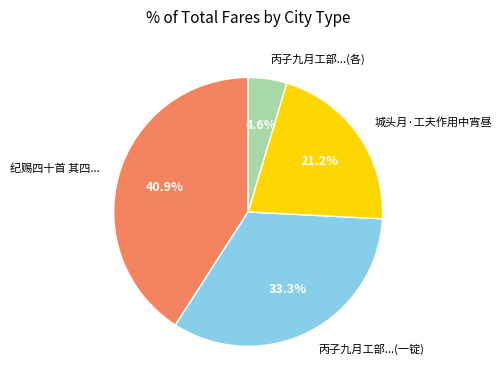

What portion of the pie excludes 丙子九月工部...(各)?

95.4%